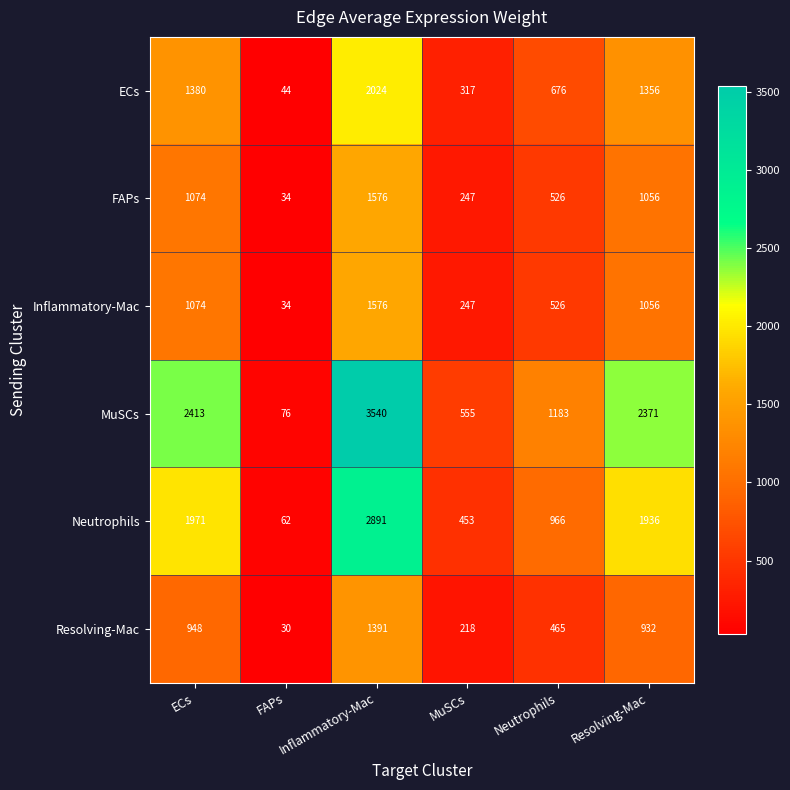

Which series changed the most between FAPs and Neutrophils?

MuSCs